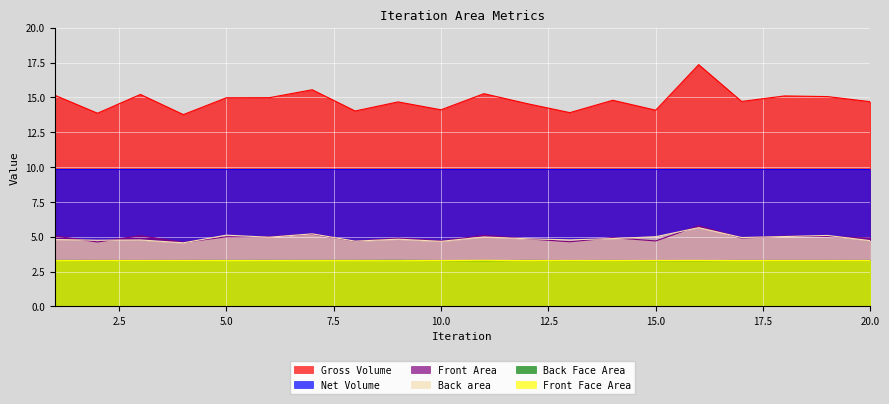

At how many categories does at least one series exceed 17?

1